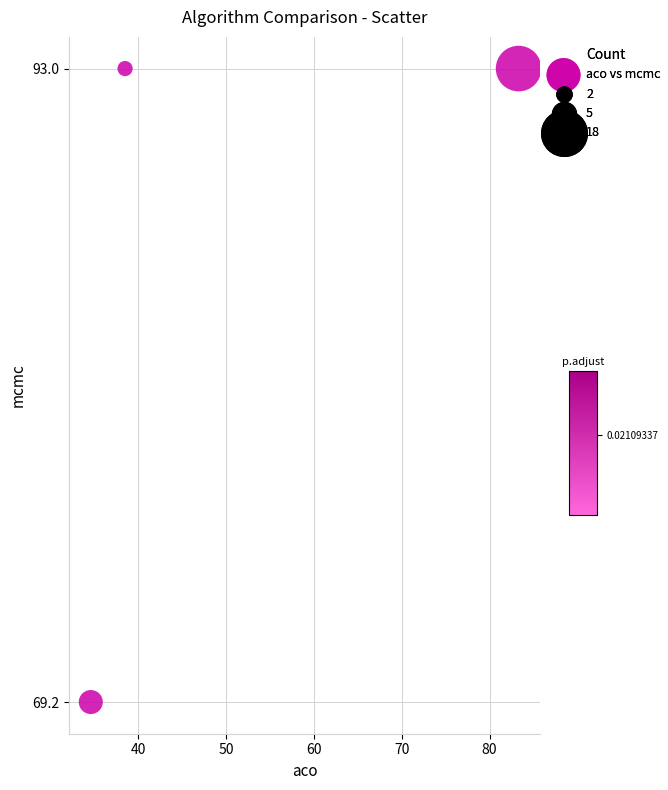

What is the range of Y values (max minus min)?

23.8